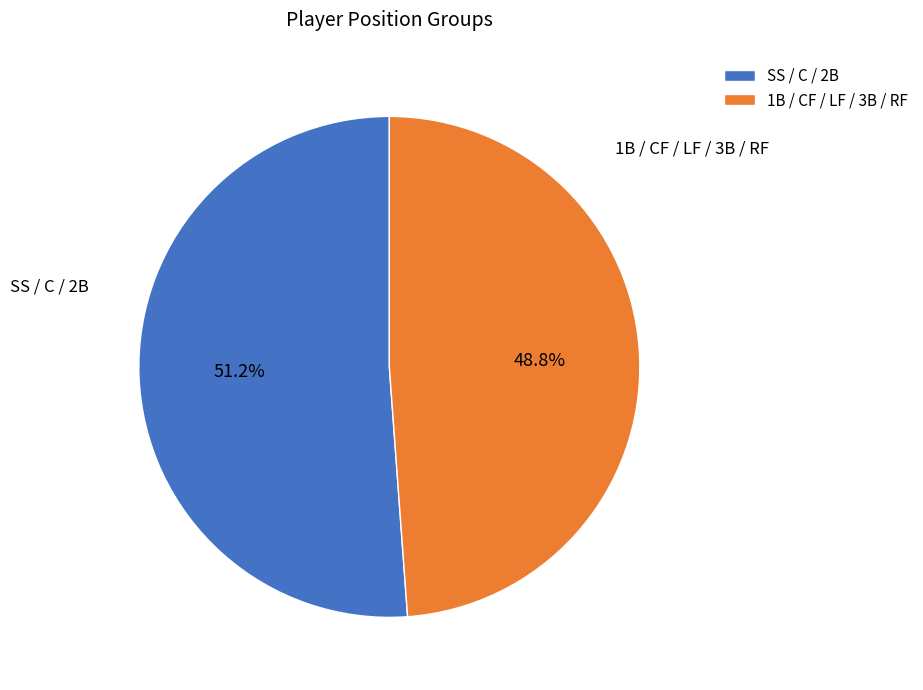

Is there any slice that represents more than half of the pie?

Yes